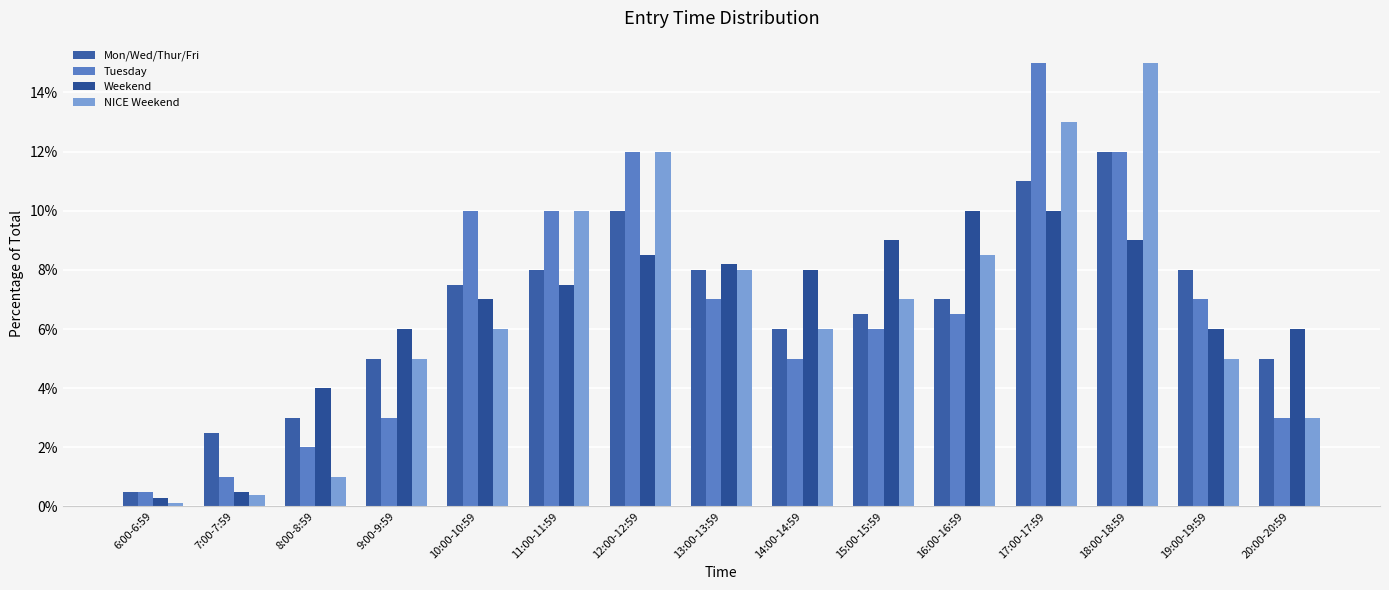

Are the bars grouped side by side (vs. stacked)?

Yes